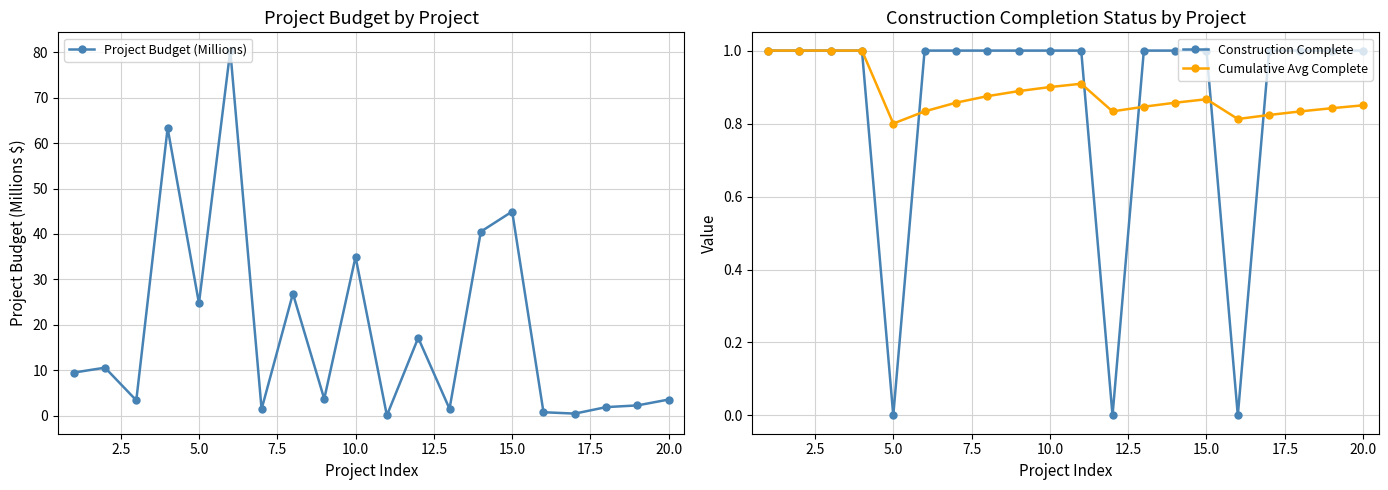

How many interior local peaks does the Cumulative Avg Complete series have?

2